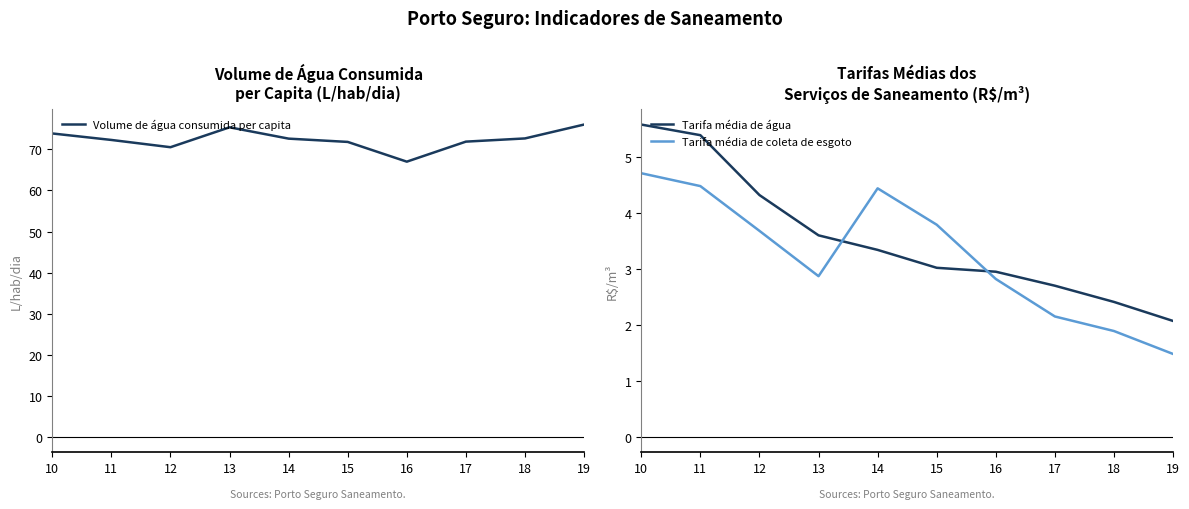

Rank the categories by Volume de água consumida per capita value from lowest to highest.

16, 12, 15, 17, 11, 14, 18, 10, 13, 19